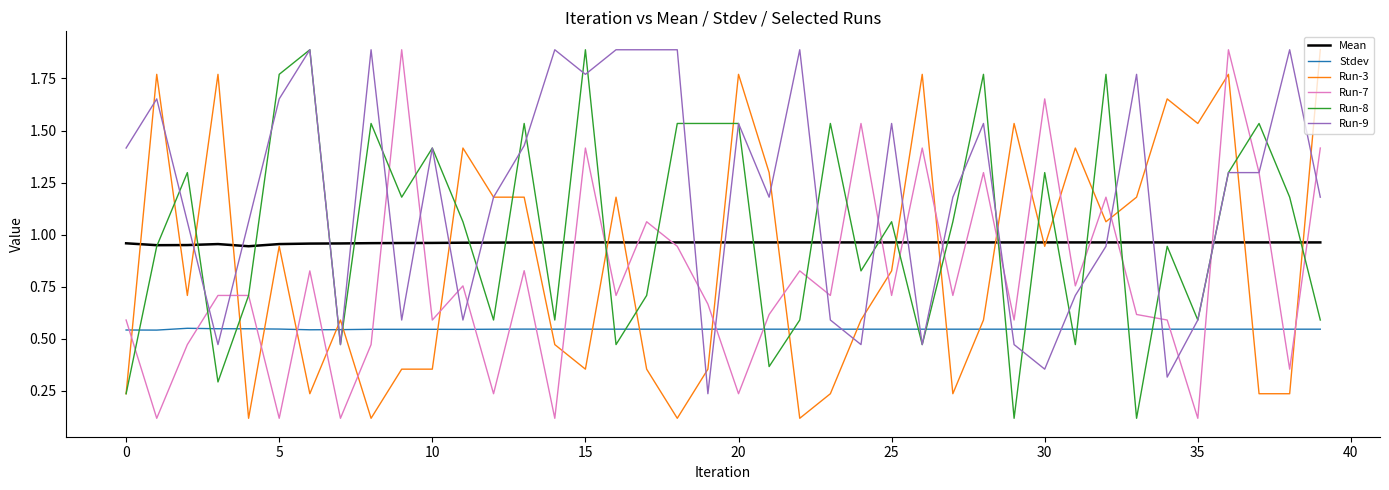

At how many categories does at least one series exceed 1?

39